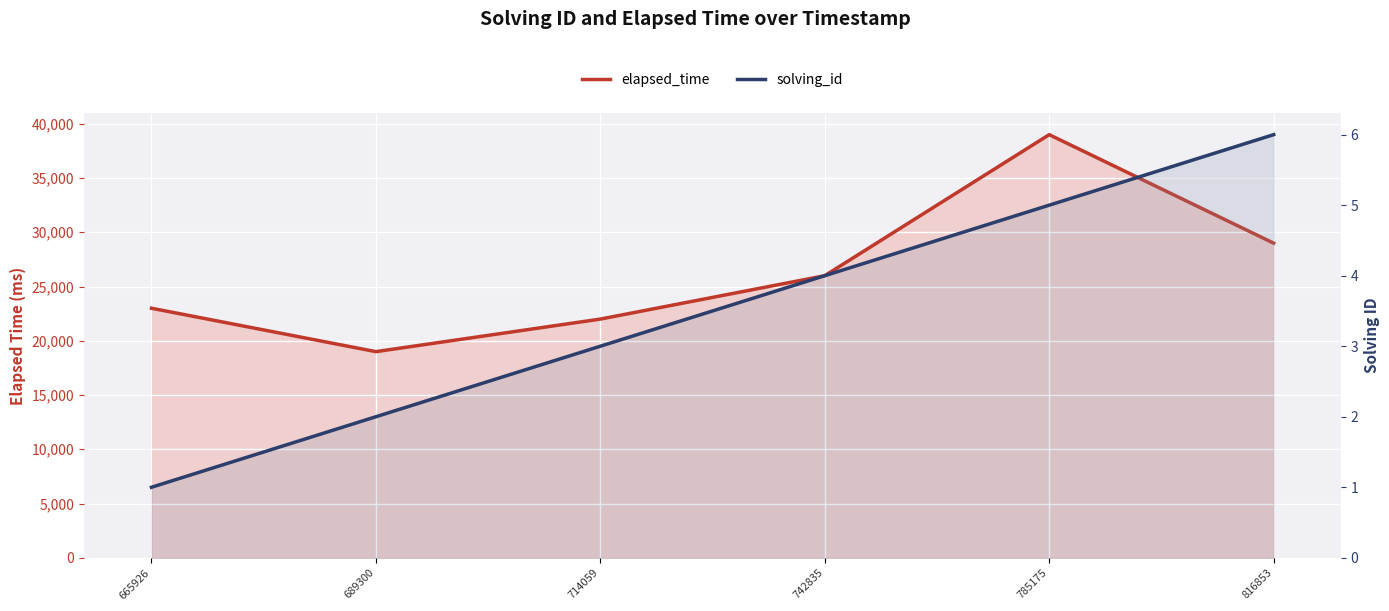

How many data points does each series have?

6